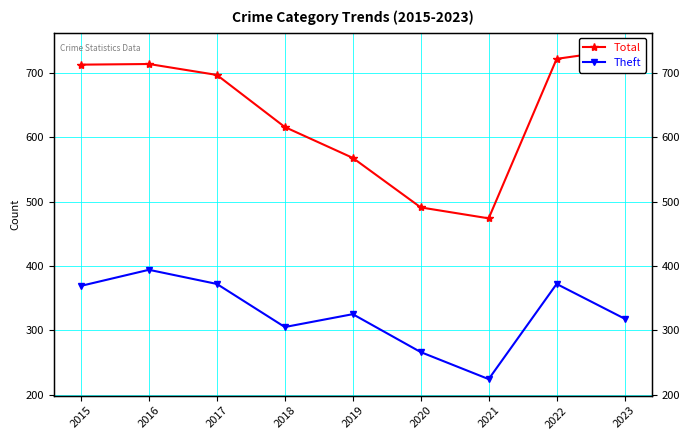

How many data points in Total are above 697?

4